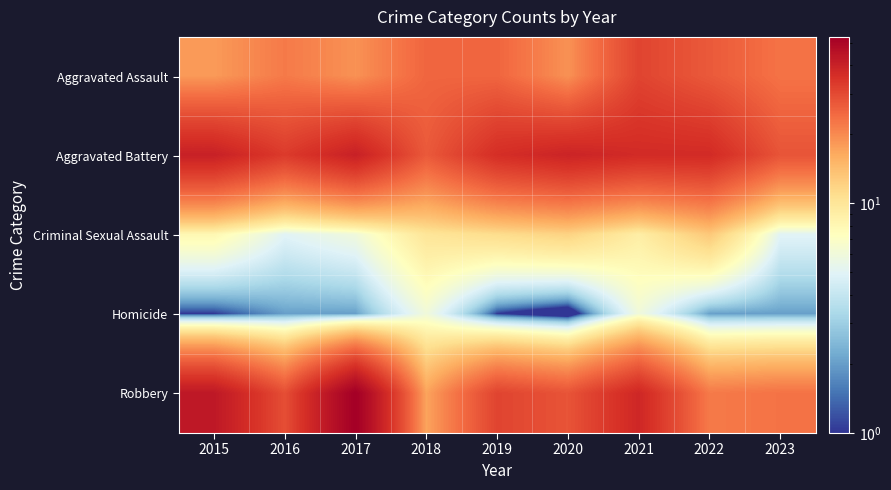

At which category is the sum across all series the highest?

2021